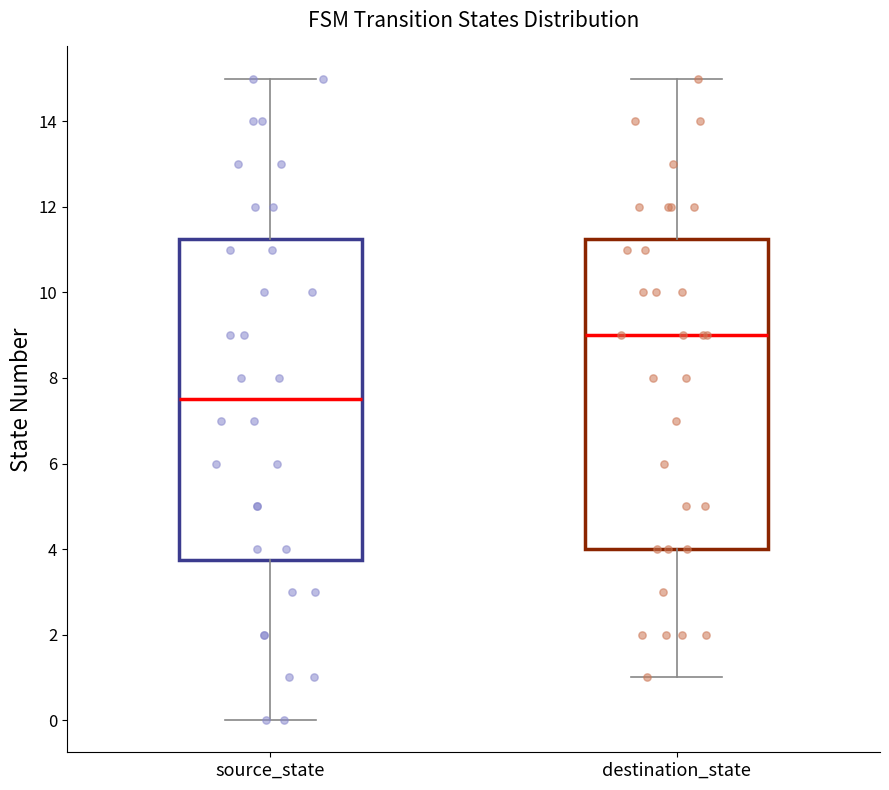

Where is the lower edge of the box for source_state on the y-axis? The values are not printed on the chart, so give them approximately, as read against the axis.

3.8